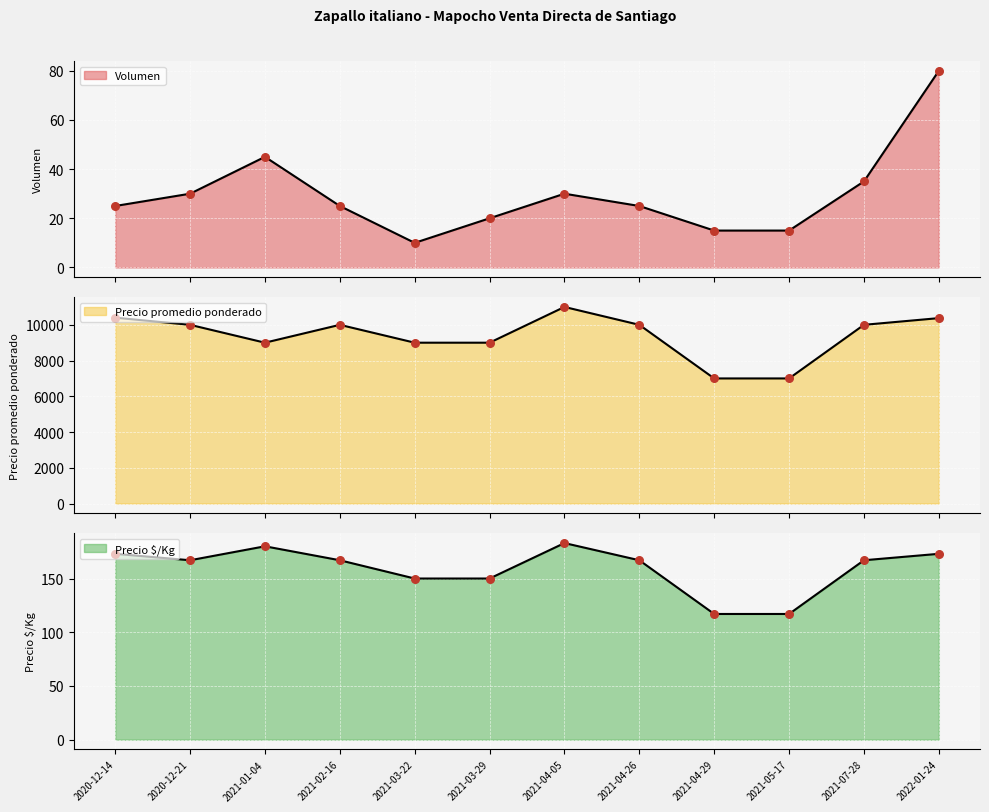

Which series contains the lowest Y value?

Volumen